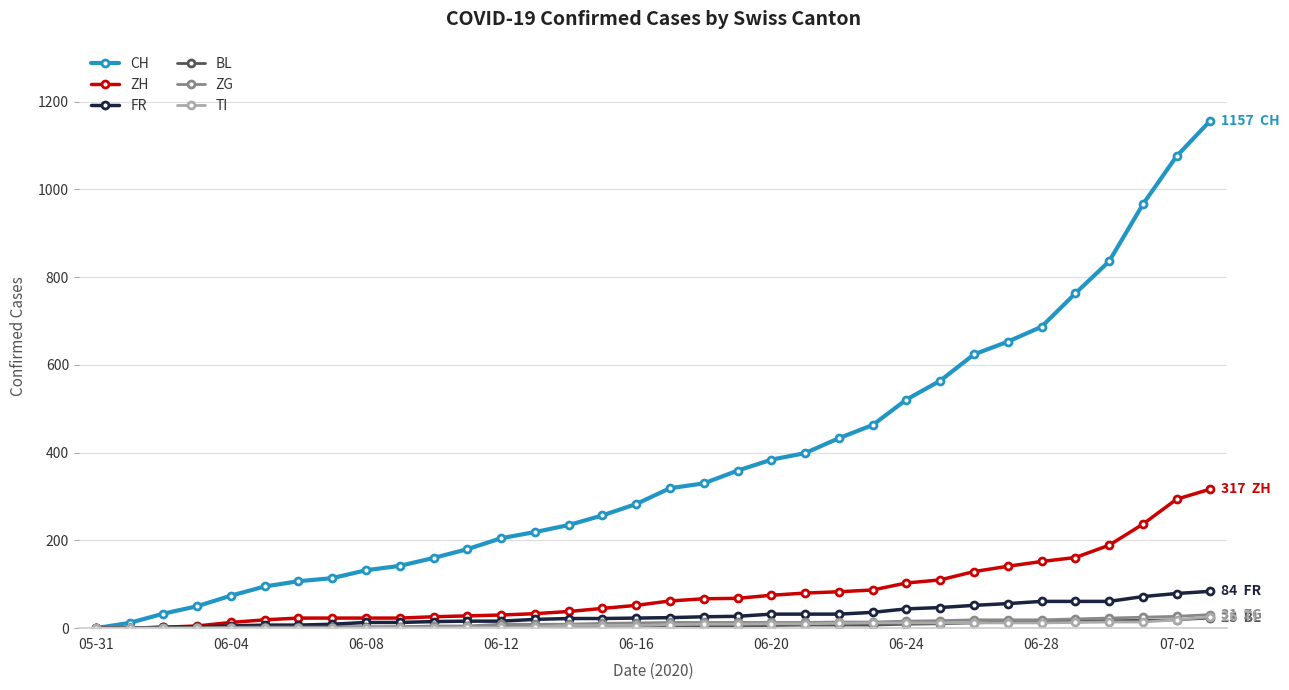

Which series has the largest total across all categories?

CH